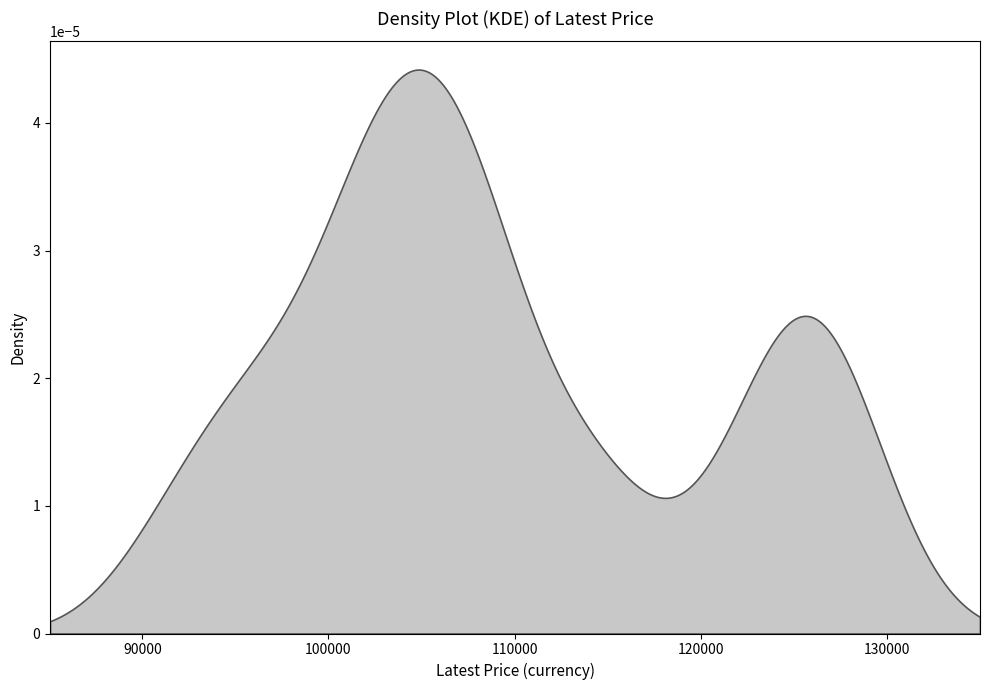

What is the sum of the values at 20 and 17?

197950